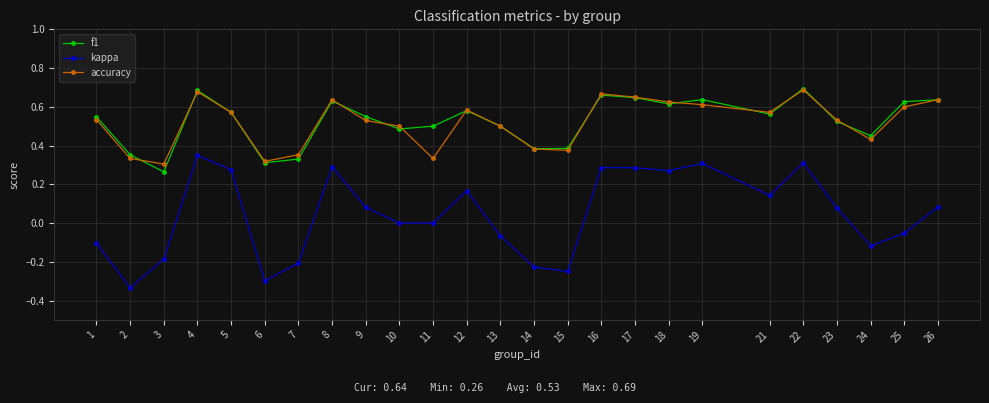

Is the value of kappa at 26 greater than the value of accuracy at 8?

No